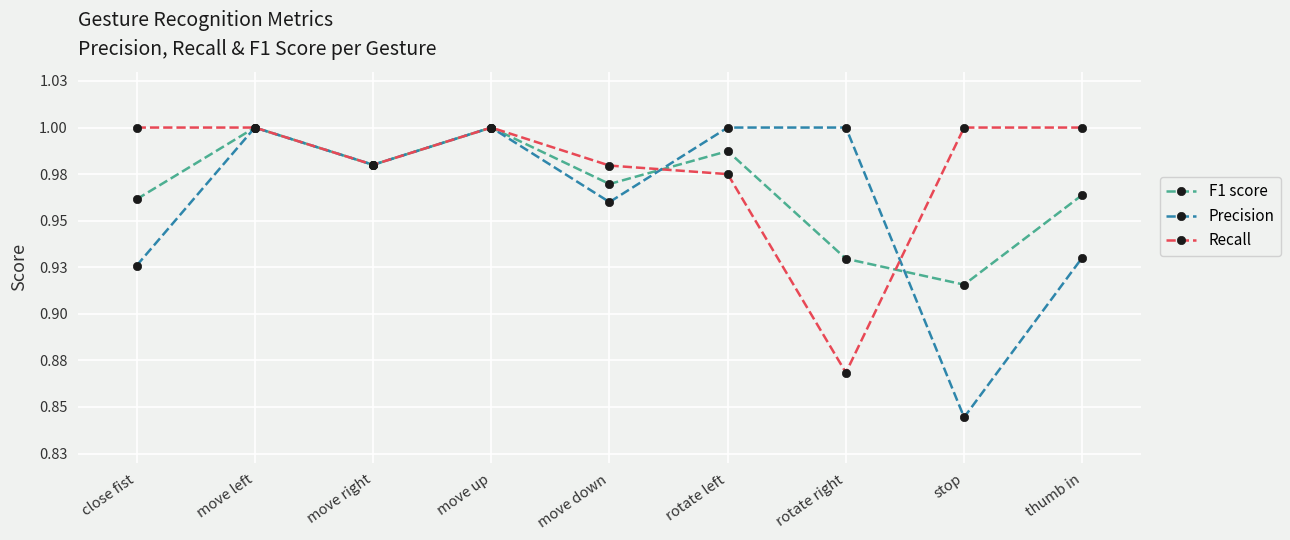

Between rotate right and thumb in, which series saw the biggest shift?

Recall